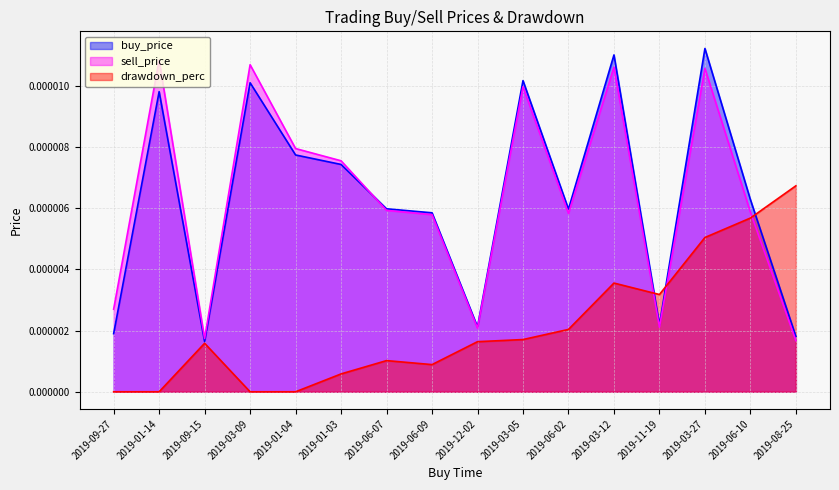

How many intersections are there between sell_price and drawdown_perc?

3